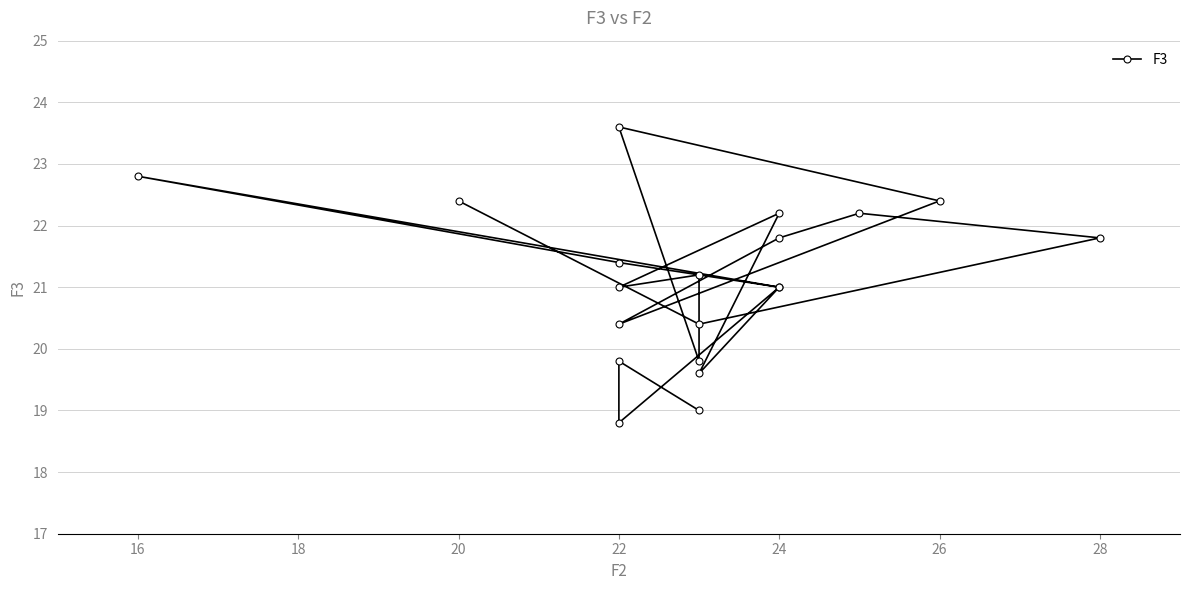

What is the difference between the second highest and second lowest values?

3.8